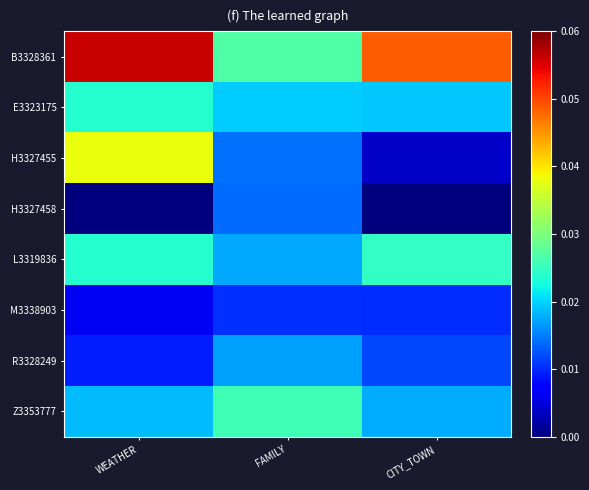

Reading left to right, what are all the values shown in this chart?

B3328361: WEATHER=0.1	FAMILY=0.0	CITY_TOWN=0.0
E3323175: WEATHER=0.0	FAMILY=0.0	CITY_TOWN=0.0
H3327455: WEATHER=0.0	FAMILY=0.0	CITY_TOWN=0.0
H3327458: WEATHER=0.0	FAMILY=0.0	CITY_TOWN=0.0
L3319836: WEATHER=0.0	FAMILY=0.0	CITY_TOWN=0.0
M3338903: WEATHER=0.0	FAMILY=0.0	CITY_TOWN=0.0
R3328249: WEATHER=0.0	FAMILY=0.0	CITY_TOWN=0.0
Z3353777: WEATHER=0.0	FAMILY=0.0	CITY_TOWN=0.0